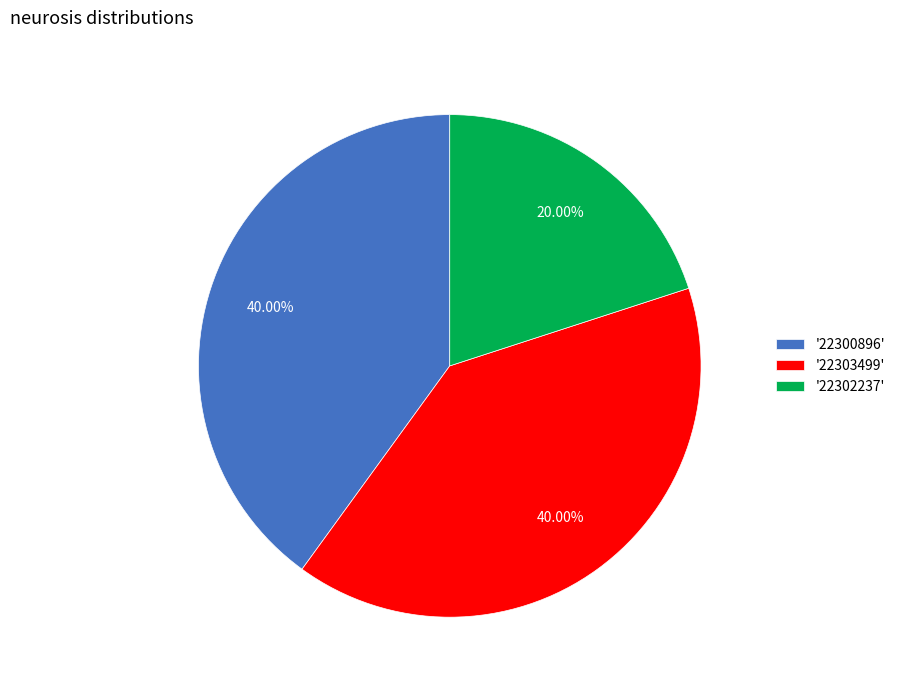

Do '22300896' and '22302237' together represent more than half of the pie?

Yes